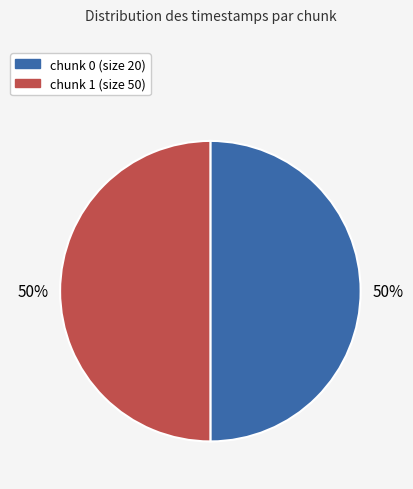

The chunk 1 (size 50) slice represents 41% of the pie. True or false?

False